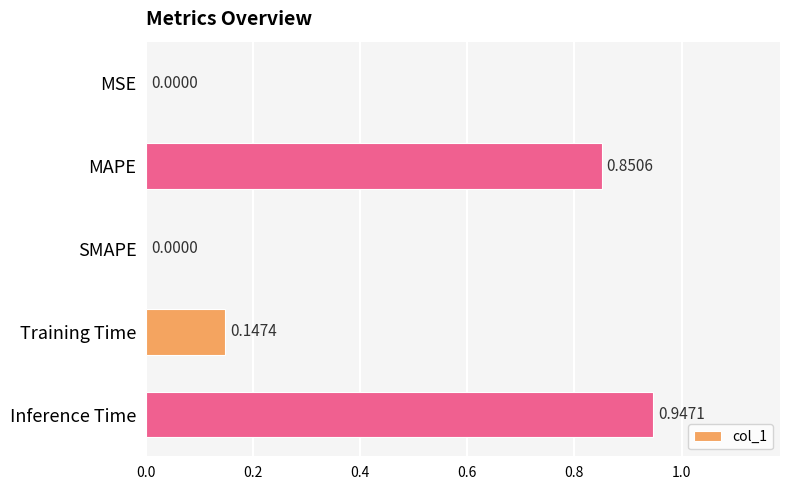

Which label corresponds to the largest value in the chart?

Inference Time